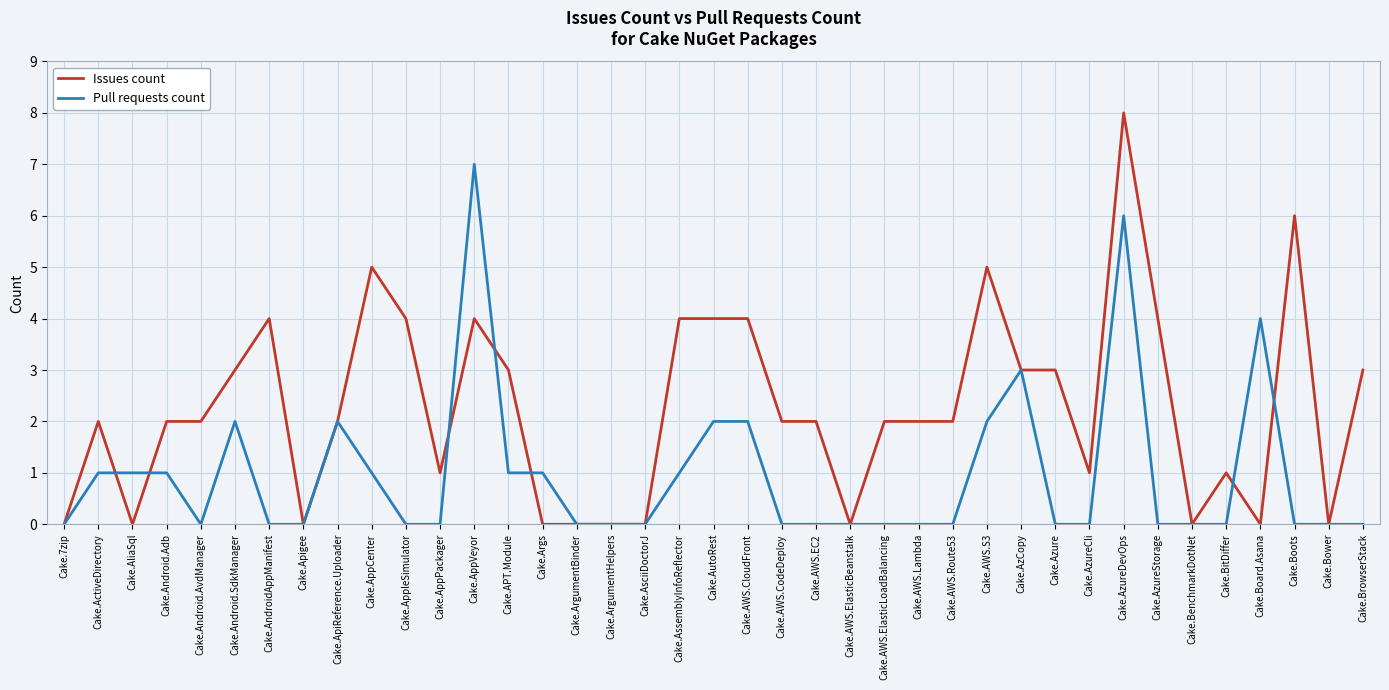

Which series has the largest total across all categories?

Issues count